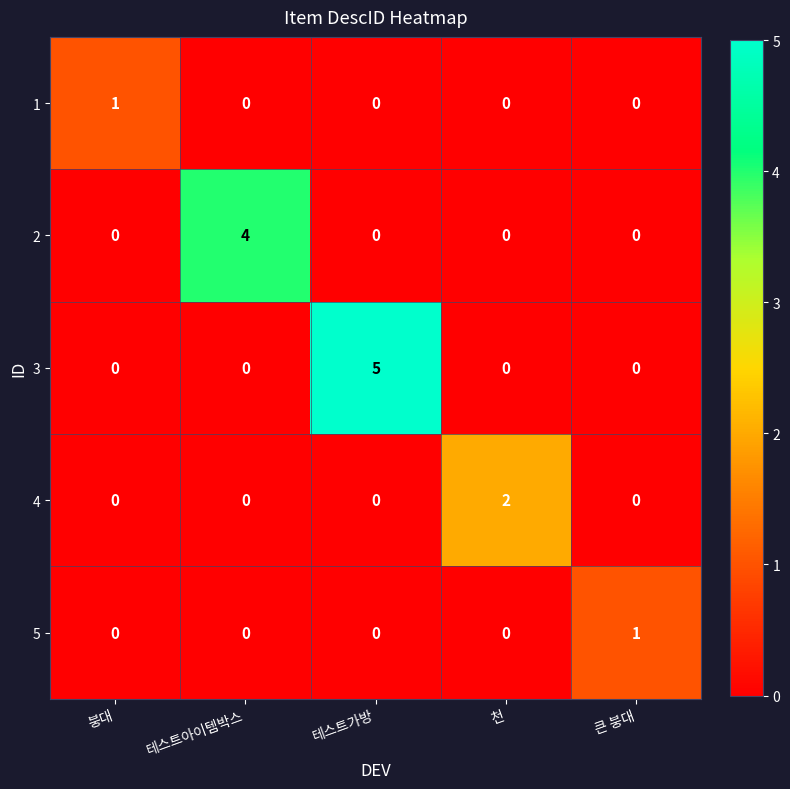

What is the total value across all series at 큰 붕대?

1